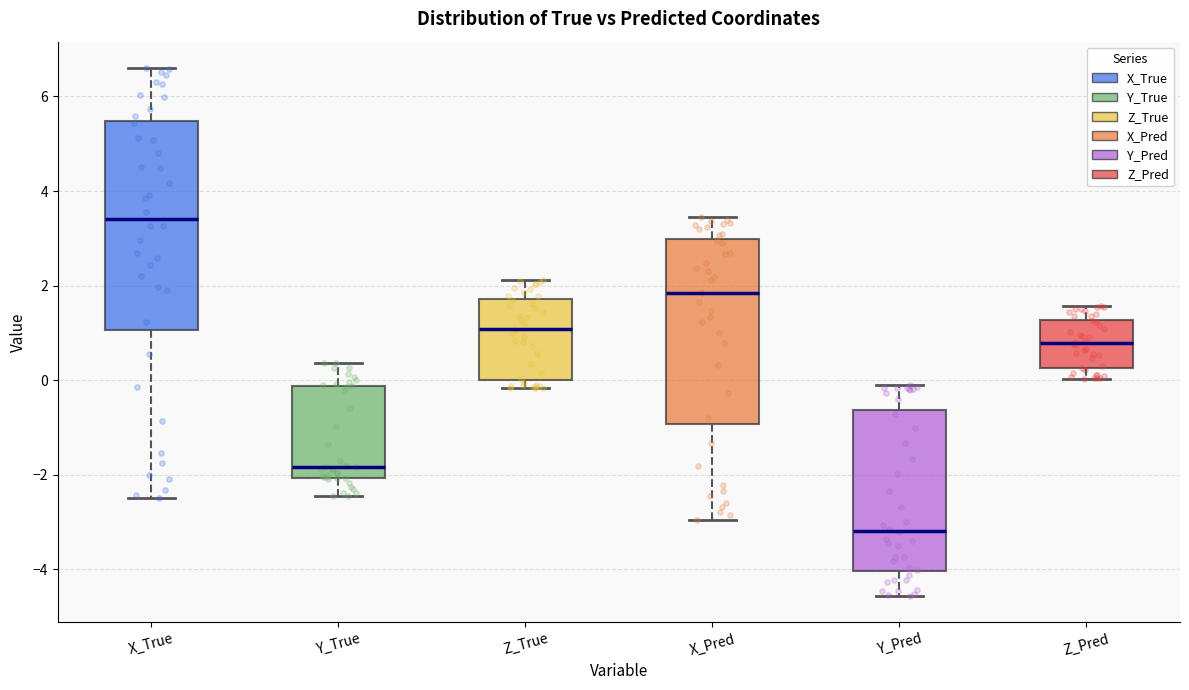

Comparing the boxes themselves (not the whiskers), which one is the tallest?

X_True